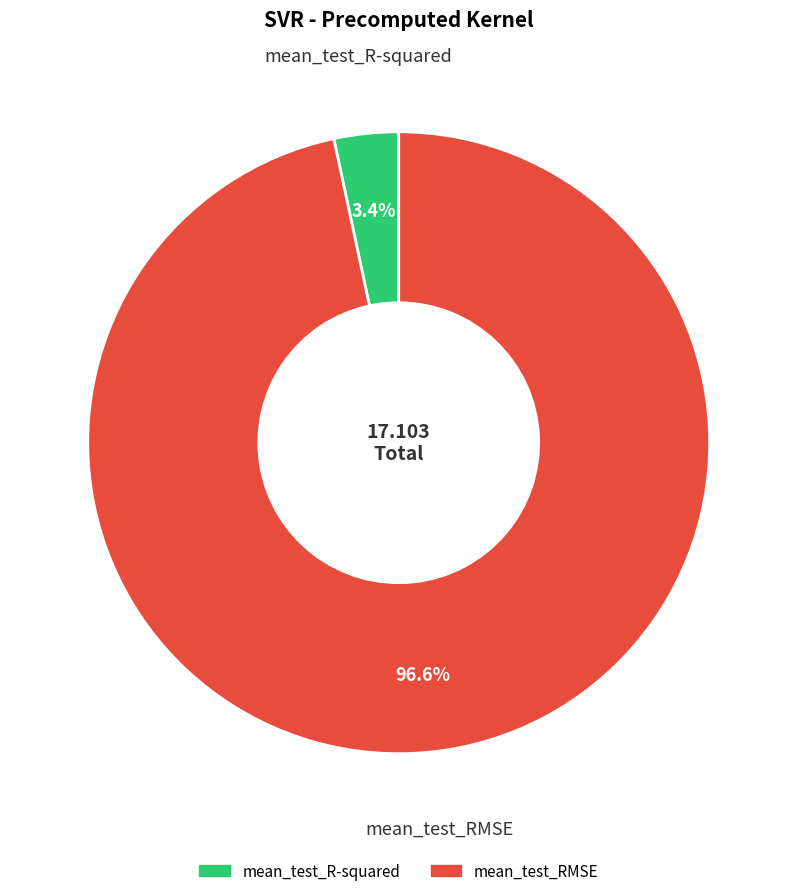

Is the sum of mean_test_R-squared and mean_test_RMSE greater than half?

Yes